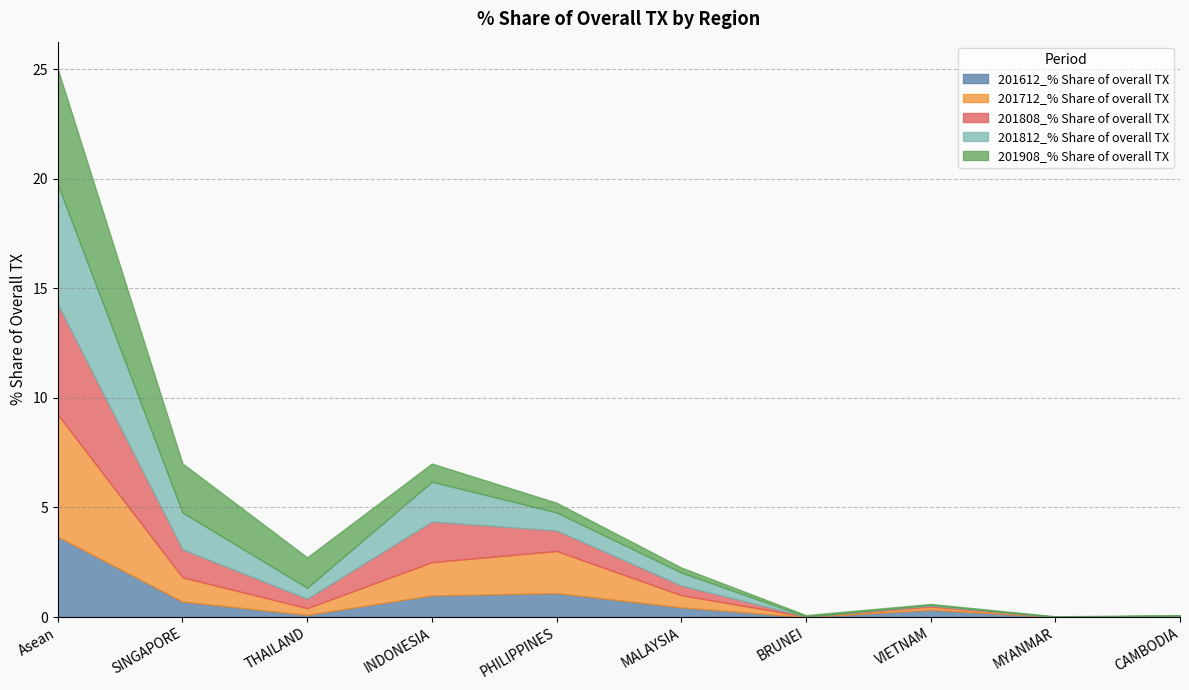

In 201712_% Share of overall TX, how many points are lower than both neighbors (excluding endpoints)?

2